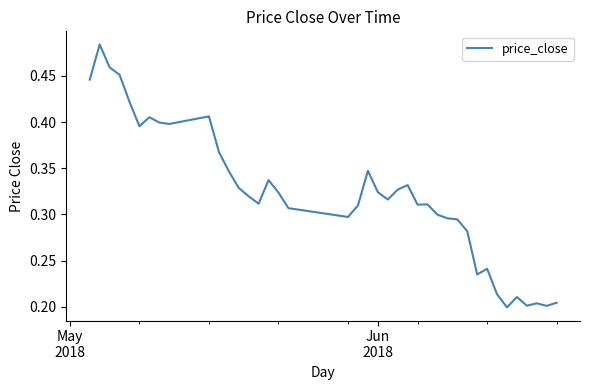

How many series are shown in this chart?

1